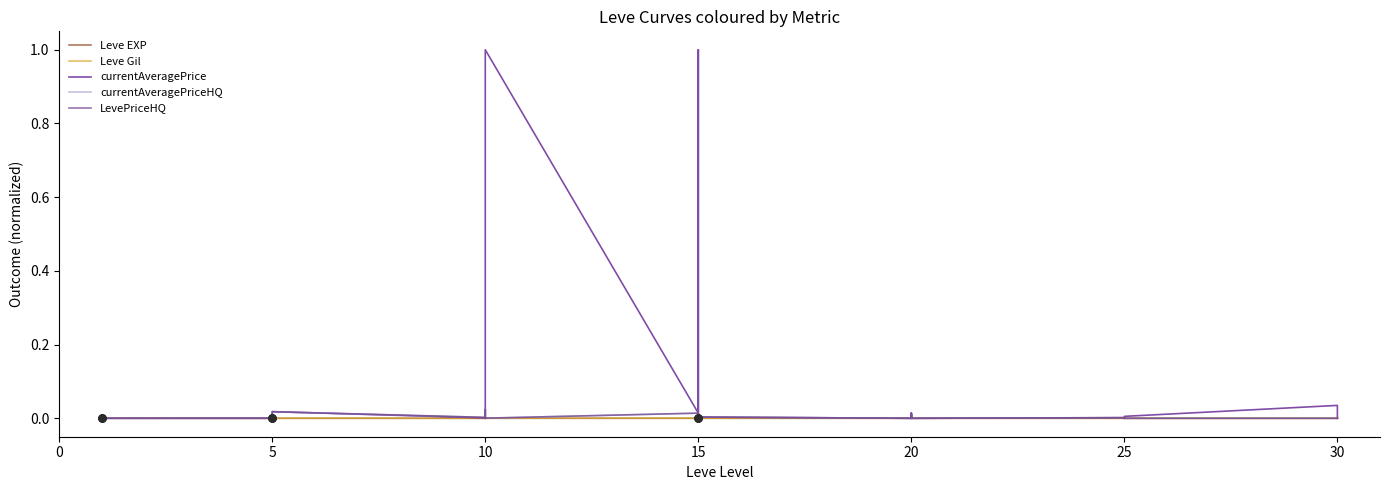

Which series reaches the minimum Y coordinate?

Leve Gil